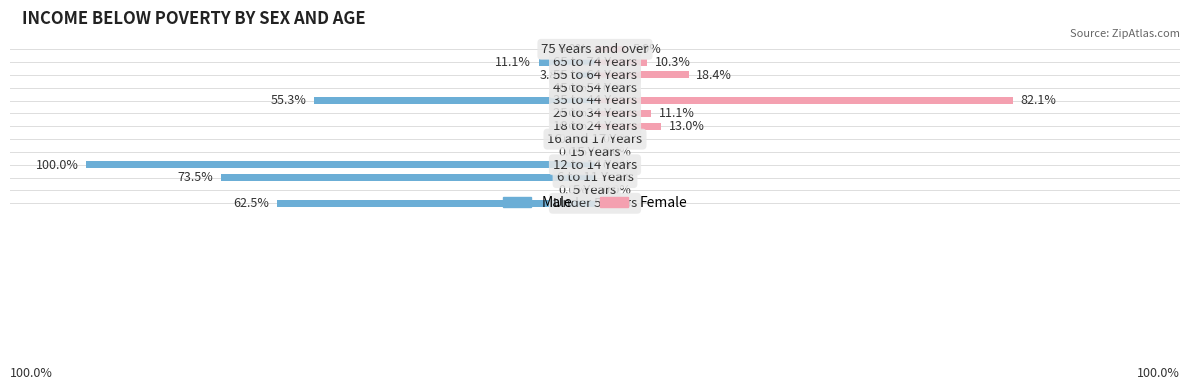

Reading left to right, extract all data points from this chart.

Male: 0=-62.5	1=0.0	2=-73.5	3=-100.0	4=0.0	5=0.0	6=0.0	7=0.0	8=-55.3	9=0.0	10=-3.8	11=-11.1	12=0.0
Female: 0=0.0	1=0.0	2=0.0	3=0.0	4=0.0	5=0.0	6=13.0	7=11.1	8=82.1	9=0.0	10=18.4	11=10.3	12=5.9